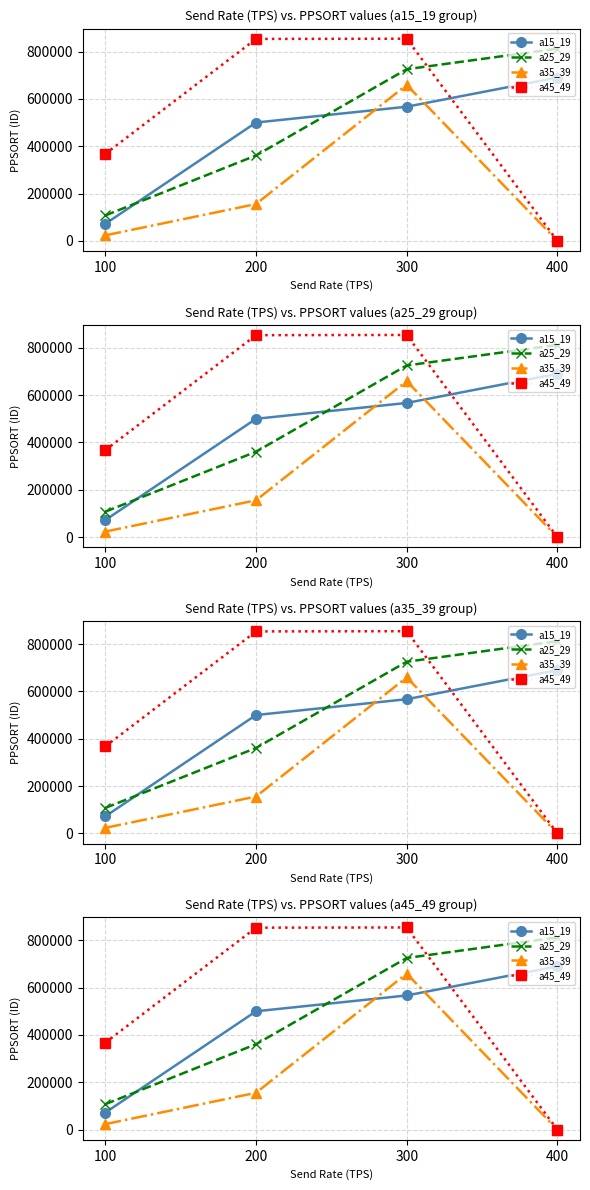

Which has a higher value, 400 or 100?

400